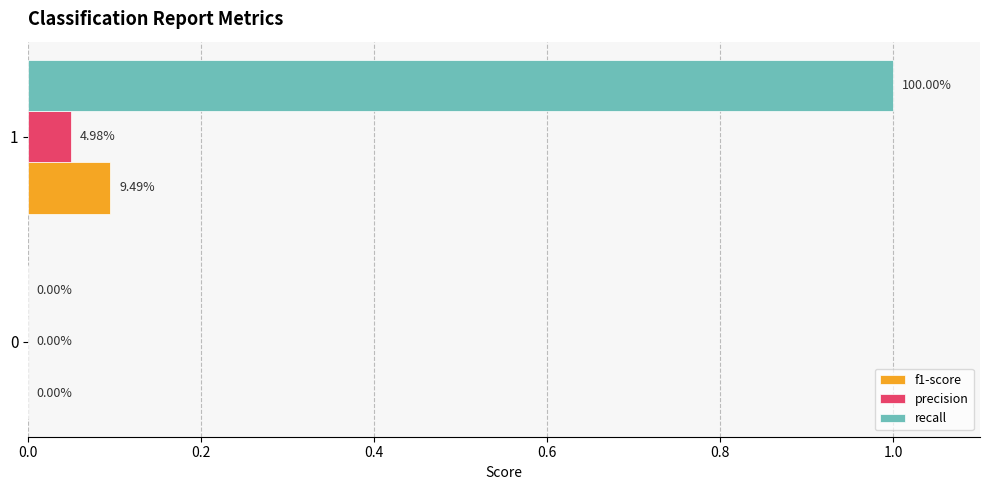

What is the greatest value displayed?

1.0